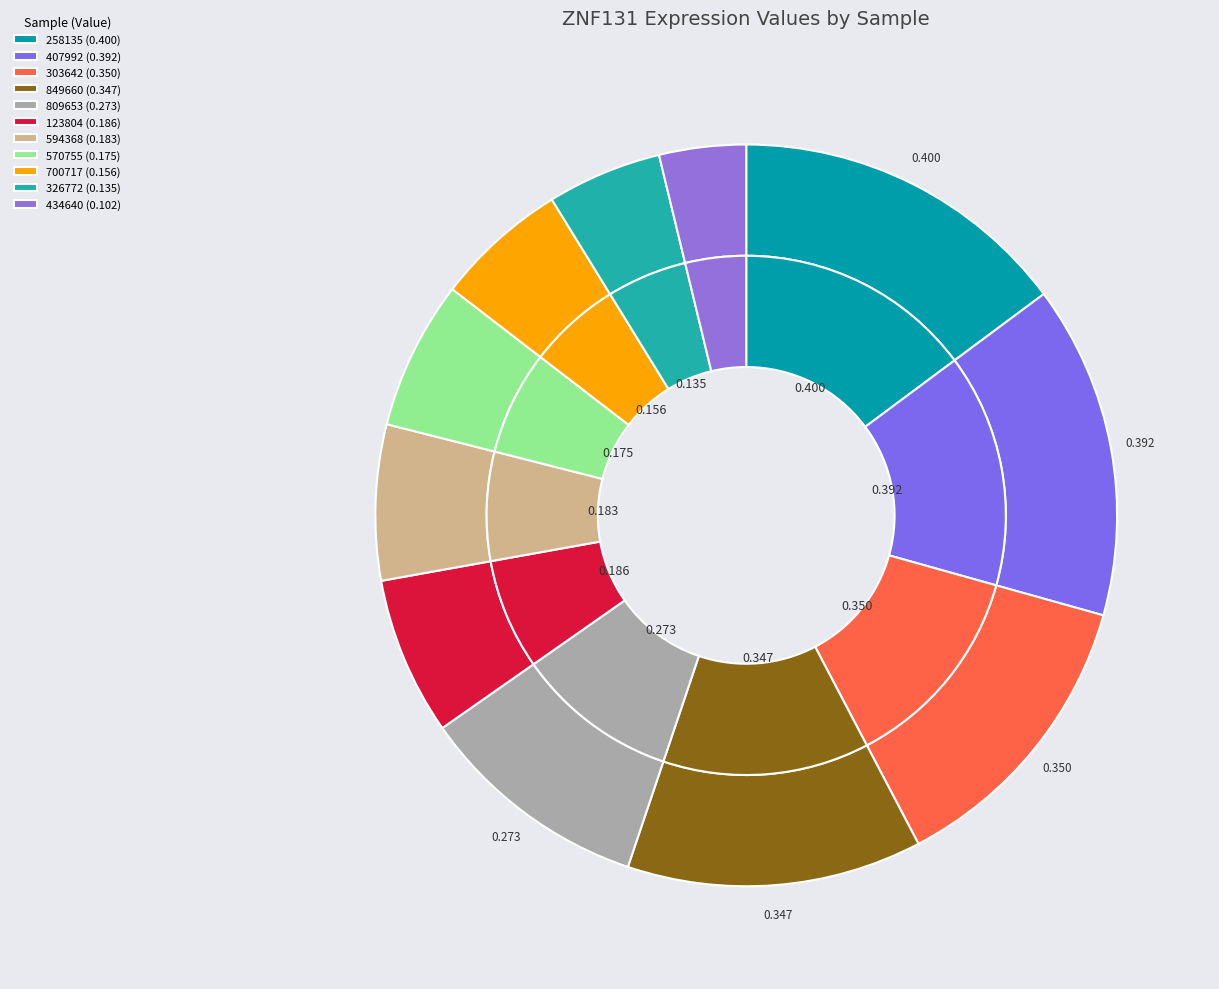

The 809653_0.273 slice represents 17% of the pie. True or false?

False